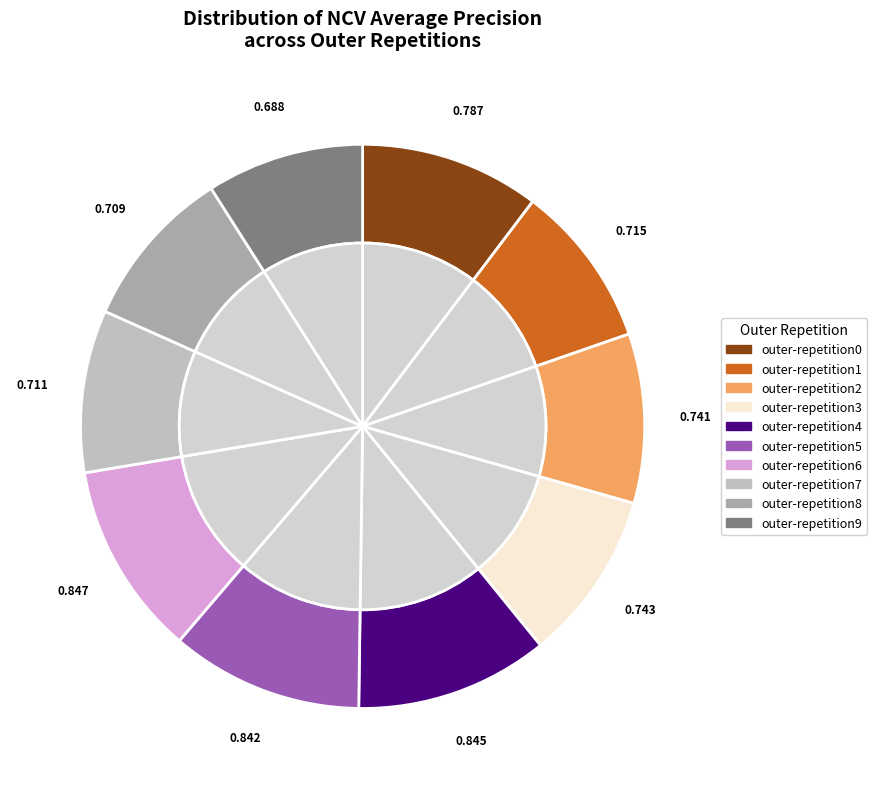

Combined, do outer-repetition9 and outer-repetition3 account for over 50%?

No